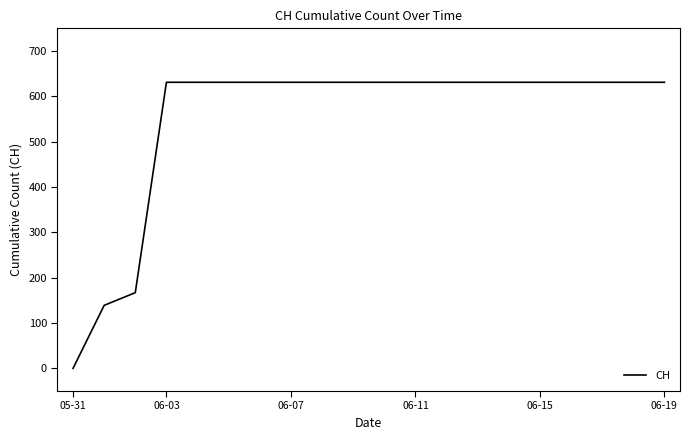

How many distinct data groups are displayed?

1